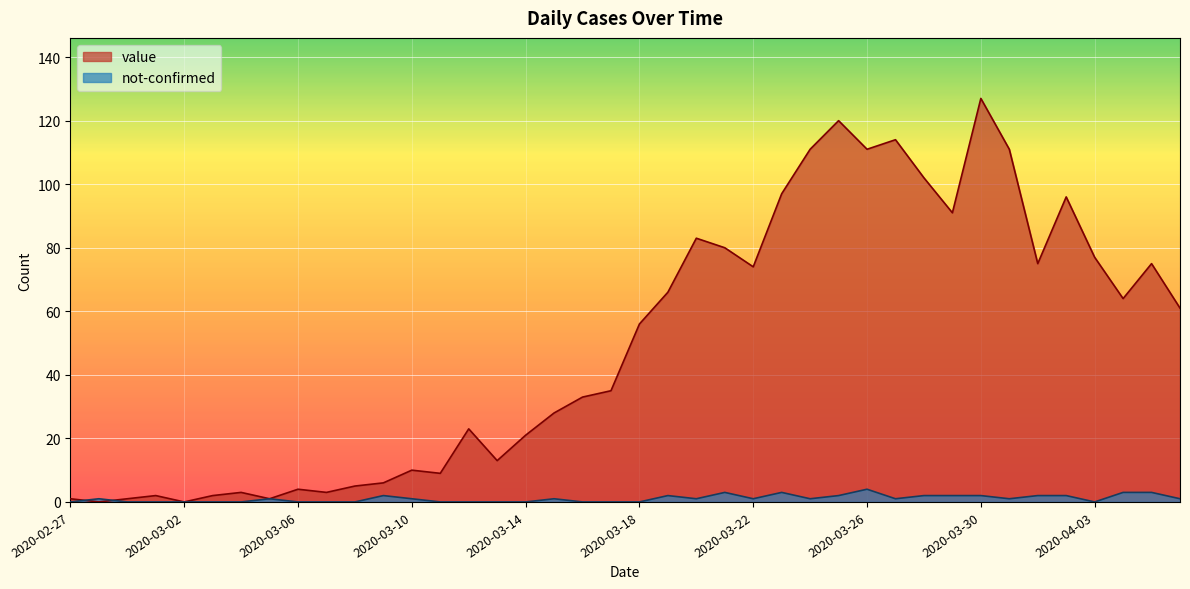

True or false: not-confirmed has a value of 1 at 2020-04-06.

True